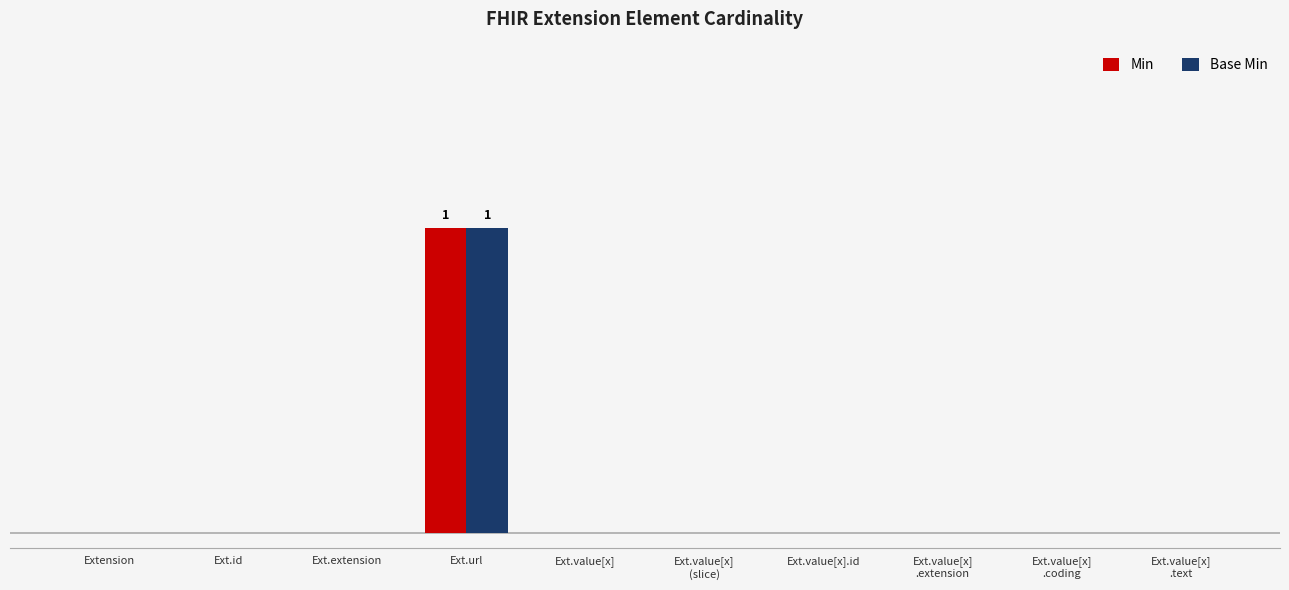

Which series has the largest total across all categories?

Min